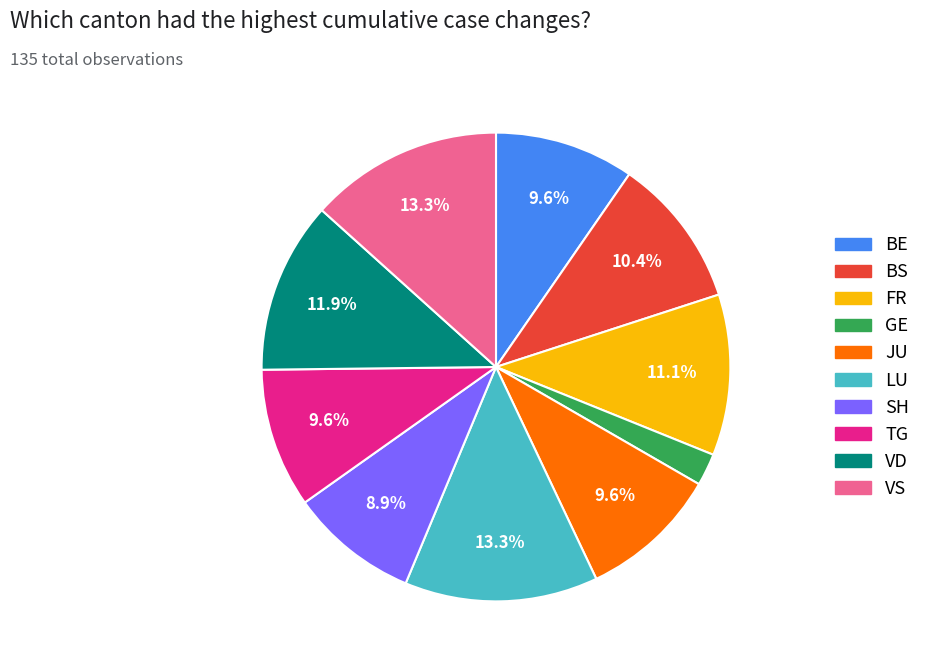

Is there a majority slice in this chart?

No